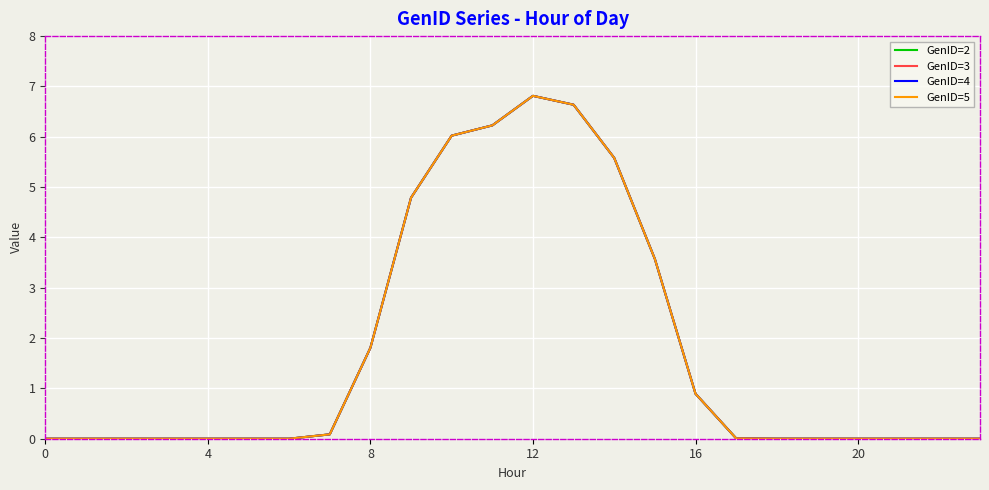

True or false: GenID=3 and GenID=5 intersect in this chart.

False